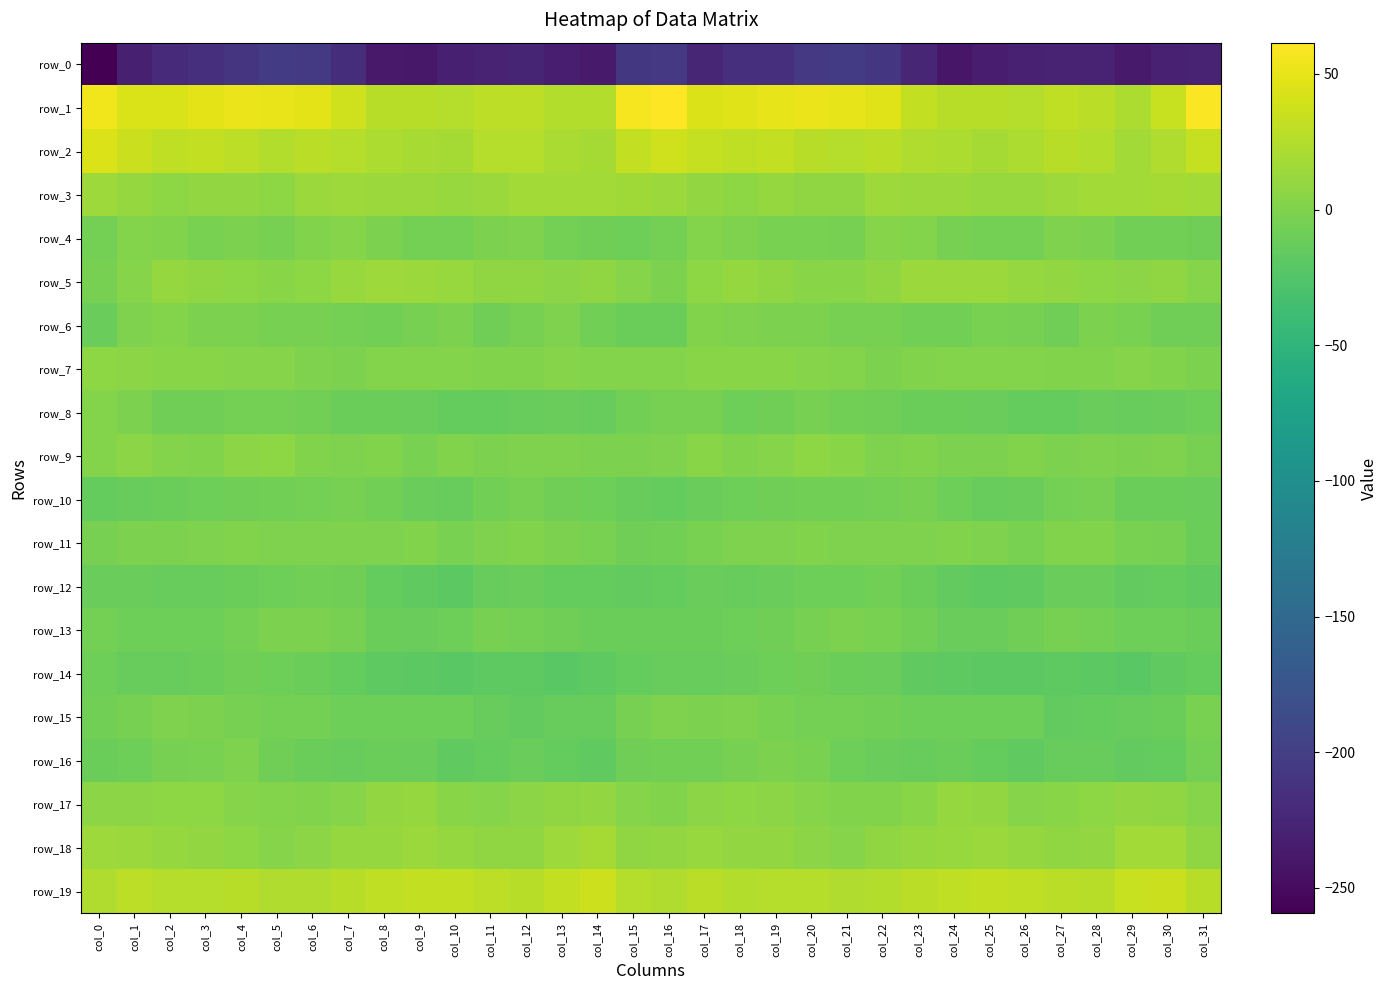

Reading left to right, extract all data points from this chart.

row_0: -259.4	-231.4	-220.0	-215.3	-210.7	-201.9	-205.3	-217.7	-237.5	-238.2	-230.7	-228.3	-226.1	-233.0	-236.5	-207.5	-206.3	-224.8	-216.6	-214.9	-206.4	-201.8	-209.2	-224.9	-240.5	-234.6	-229.8	-227.2	-227.0	-236.8	-230.4	-228.3
row_1: 54.4	43.3	43.5	47.8	51.6	50.6	48.5	38.2	26.7	27.6	25.2	29.4	29.6	24.5	24.8	57.6	61.5	44.0	45.5	49.4	52.0	49.9	46.0	32.6	26.6	26.8	26.1	30.4	28.5	22.0	33.9	59.1
row_2: 44.3	35.2	30.7	32.2	29.6	24.5	28.1	25.4	22.1	19.9	18.8	26.1	25.7	20.4	18.6	32.4	38.0	33.1	31.0	32.2	27.3	25.2	28.3	23.3	22.4	18.0	21.9	26.6	24.7	17.5	23.6	33.1
row_3: 14.3	11.3	7.0	9.4	9.8	7.2	13.2	14.2	13.7	12.9	12.1	13.7	16.6	17.3	17.1	15.9	12.8	9.2	7.0	10.5	8.4	8.6	14.5	13.8	13.2	12.4	12.4	14.9	17.2	16.7	18.1	17.6
row_4: -5.1	2.3	0.8	-2.5	-1.8	-4.6	0.1	3.8	-2.1	-5.5	-5.4	-2.3	-0.3	-5.2	-7.5	-9.5	-6.0	2.3	-0.9	-2.5	-2.7	-4.2	2.8	2.1	-4.5	-5.3	-5.0	-0.5	-2.0	-7.0	-7.0	-7.8
row_5: -4.2	3.7	11.0	8.2	6.5	4.1	6.8	12.3	13.9	13.0	12.1	8.8	8.3	5.9	7.9	2.7	-1.7	6.9	10.4	7.7	4.9	4.7	8.5	13.9	12.8	13.2	10.7	9.1	6.9	5.9	8.1	3.6
row_6: -12.2	-1.0	1.4	-2.0	-1.8	-3.7	-4.2	-5.5	-7.3	-4.4	-2.0	-8.1	-4.6	-0.6	-6.2	-10.2	-10.1	1.1	-0.7	-1.9	-2.2	-4.3	-4.5	-6.2	-7.1	-2.5	-3.9	-8.4	-2.0	-2.7	-7.9	-8.1
row_7: 6.9	5.5	4.9	4.1	3.7	2.9	-0.6	-1.7	2.6	1.5	2.1	1.1	0.8	3.6	1.4	2.0	2.4	4.6	4.3	4.1	3.5	1.5	-1.5	0.1	2.0	1.9	1.5	1.0	1.3	3.4	0.2	-1.4
row_8: 1.4	-2.0	-7.5	-8.6	-5.7	-5.1	-7.4	-10.4	-10.4	-11.7	-14.1	-14.2	-12.5	-12.2	-13.3	-7.4	-4.3	-4.8	-8.7	-7.5	-4.7	-6.6	-8.1	-10.5	-10.7	-12.4	-14.6	-13.8	-12.2	-13.4	-12.0	-9.8
row_9: 2.3	5.6	1.5	1.3	5.9	6.7	0.7	-0.4	0.4	-2.5	0.9	-1.3	-0.6	-0.7	-1.4	-1.6	0.1	4.0	0.3	3.0	7.5	3.9	-0.1	0.5	-1.4	-1.2	1.0	-2.1	0.0	-2.0	-0.8	-3.7
row_10: -14.8	-12.7	-10.0	-8.7	-7.7	-6.8	-6.0	-3.8	-7.2	-11.5	-13.0	-7.4	-3.9	-8.6	-9.8	-13.1	-14.1	-12.0	-9.5	-8.3	-7.1	-7.0	-5.1	-4.1	-8.9	-12.7	-11.6	-5.3	-4.9	-10.3	-10.5	-12.2
row_11: -4.0	-2.1	-1.8	-0.2	0.5	0.0	-0.8	-1.0	-0.5	1.2	-3.0	-1.2	1.1	-1.5	-2.8	-8.5	-7.0	-2.6	-1.1	-0.4	1.0	-0.7	-1.0	-0.9	1.0	-0.9	-2.8	0.1	0.7	-2.9	-4.1	-10.1
row_12: -12.2	-11.3	-12.6	-12.6	-10.7	-8.8	-7.4	-8.2	-14.8	-16.8	-18.8	-12.6	-11.4	-14.8	-14.2	-16.1	-14.5	-11.9	-12.8	-12.4	-9.5	-8.7	-7.0	-10.4	-15.1	-18.4	-16.8	-11.4	-12.3	-15.4	-14.2	-16.3
row_13: -6.1	-9.9	-9.9	-8.9	-6.0	-2.3	-2.1	-4.6	-10.0	-11.9	-9.8	-4.4	-5.4	-8.3	-10.5	-10.7	-10.6	-10.5	-9.6	-8.0	-4.1	-2.0	-2.5	-6.6	-11.2	-11.3	-7.9	-4.0	-6.0	-9.7	-9.9	-10.0
row_14: -9.3	-13.3	-12.7	-10.8	-8.6	-9.7	-11.0	-14.8	-17.8	-19.5	-20.0	-17.8	-18.5	-20.6	-17.9	-14.0	-13.0	-13.4	-12.0	-9.7	-8.1	-10.6	-11.8	-16.4	-18.5	-19.7	-19.3	-17.5	-19.2	-20.2	-16.3	-14.7
row_15: -6.4	-4.0	-0.5	-2.2	-4.5	-5.6	-6.0	-9.3	-9.0	-8.9	-8.8	-13.3	-15.2	-13.0	-13.2	-4.0	-1.0	-1.8	-1.0	-2.9	-5.0	-5.9	-7.0	-9.9	-9.0	-9.0	-9.3	-15.2	-14.1	-12.8	-11.1	-3.6
row_16: -10.4	-9.2	-4.1	-2.9	-1.1	-7.8	-10.7	-12.7	-11.1	-12.1	-17.1	-14.6	-12.2	-14.2	-16.5	-7.5	-7.3	-7.0	-3.8	-1.7	-3.0	-9.5	-11.6	-12.5	-10.9	-14.0	-17.4	-12.7	-12.8	-15.1	-14.4	-5.6
row_17: 5.2	5.6	7.1	6.6	3.8	1.8	0.2	2.6	9.5	10.3	5.1	3.1	5.3	8.8	8.9	3.4	0.1	5.7	6.9	5.8	2.9	1.1	0.5	4.9	10.7	8.9	3.2	4.1	6.6	9.6	8.2	3.8
row_18: 13.9	13.7	10.6	9.1	7.5	3.7	6.0	10.3	11.2	12.8	11.2	8.7	8.0	14.5	18.8	8.5	9.1	12.1	9.4	9.0	6.0	3.4	8.0	11.0	11.8	13.0	10.1	8.0	9.6	17.3	16.4	7.8
row_19: 22.7	29.2	26.2	25.5	26.7	23.8	23.4	26.6	30.8	31.7	31.8	29.8	26.5	31.5	37.4	25.6	23.0	28.2	25.1	26.4	25.5	23.1	24.3	28.5	31.2	31.9	31.4	28.5	26.9	34.6	35.6	26.4